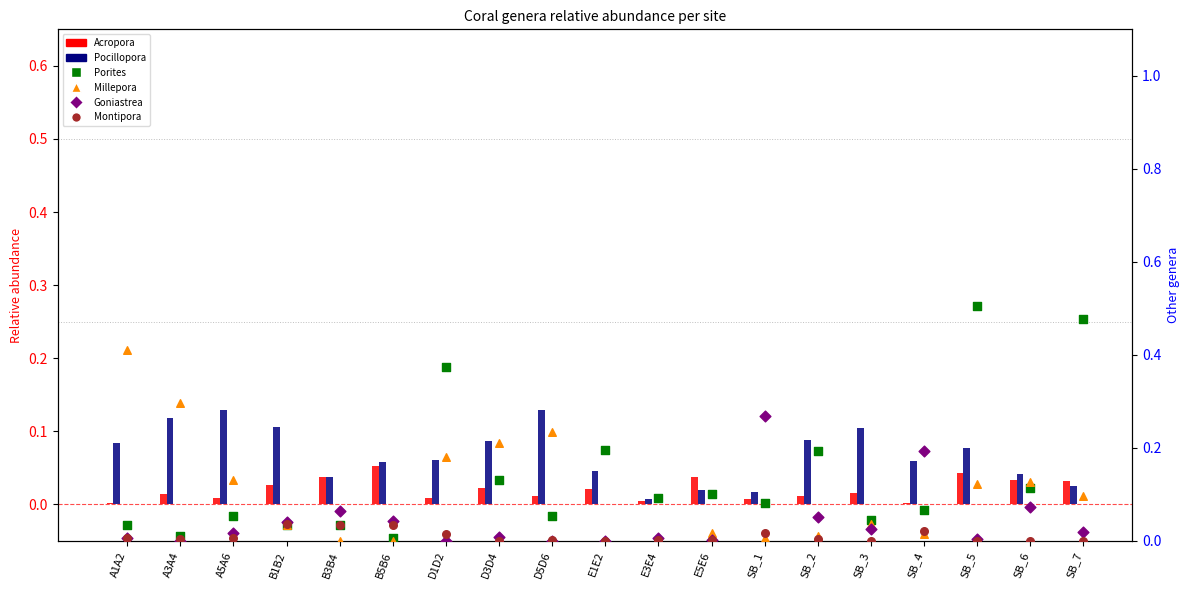

Which series reaches the maximum Y coordinate?

Porites